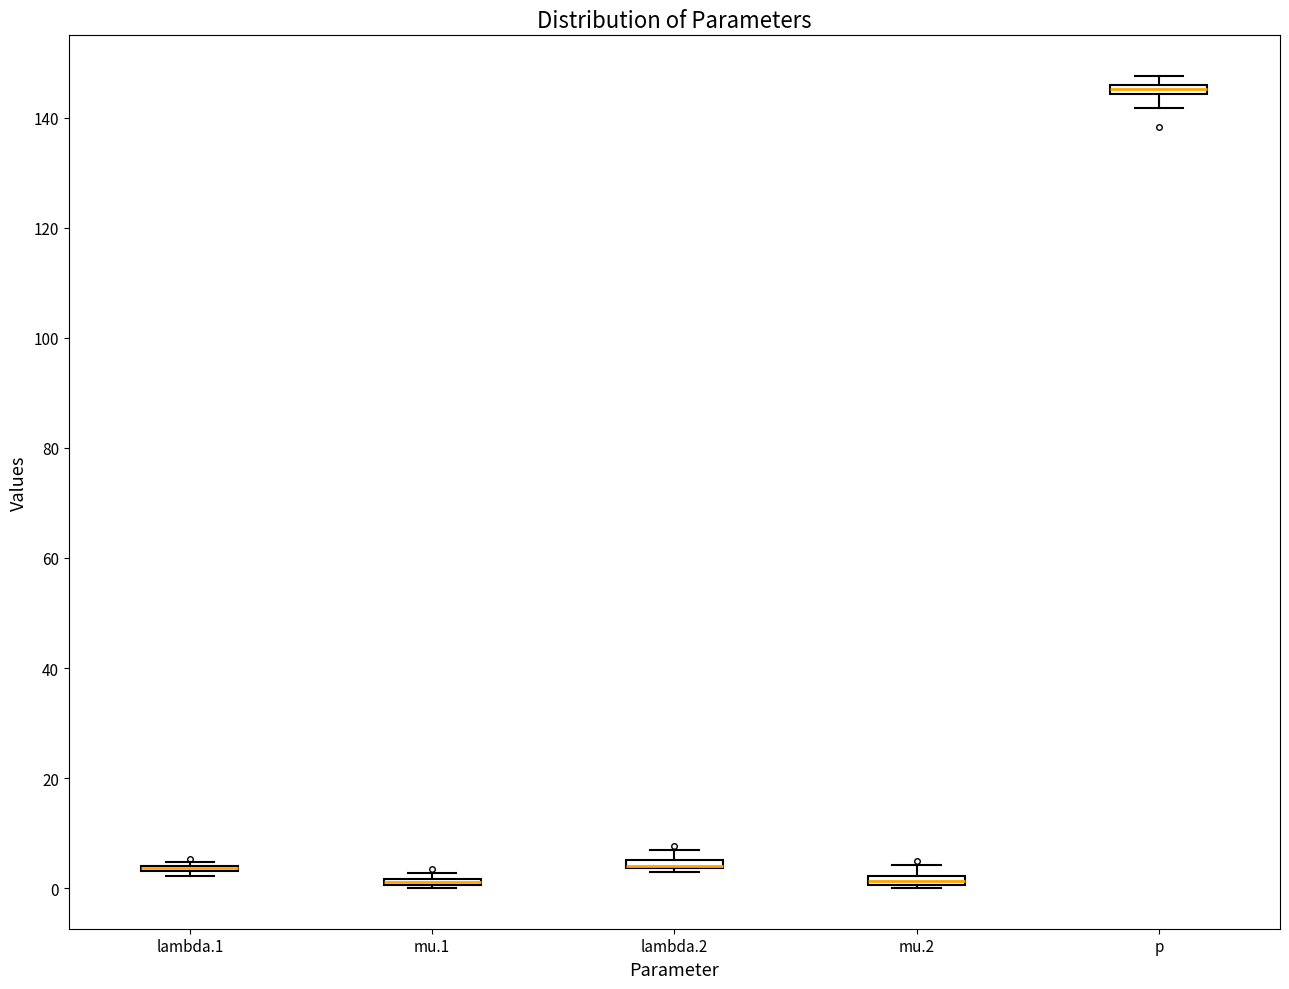

Where is the upper edge of the box for p on the y-axis? The values are not printed on the chart, so give them approximately, as read against the axis.

146